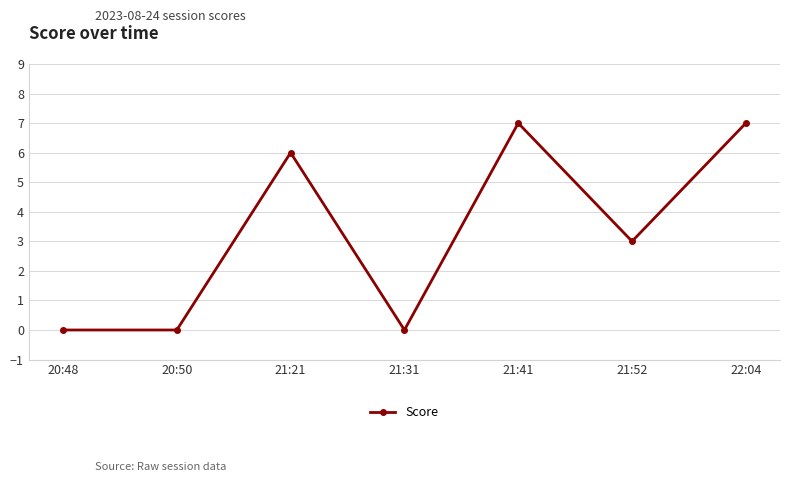

What is the difference between the values at 21:21 and 21:41?

1